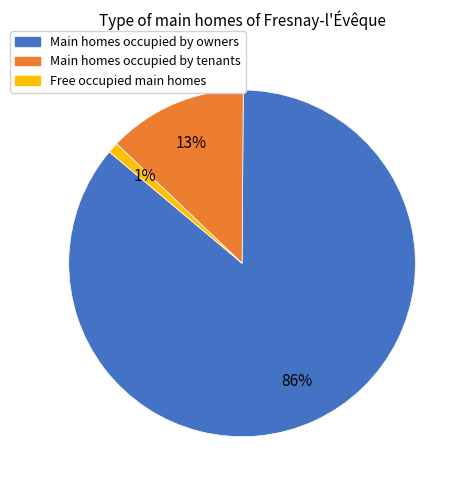

What is the ratio of the value at Main homes occupied by tenants to the value at Free occupied main homes?

13.0